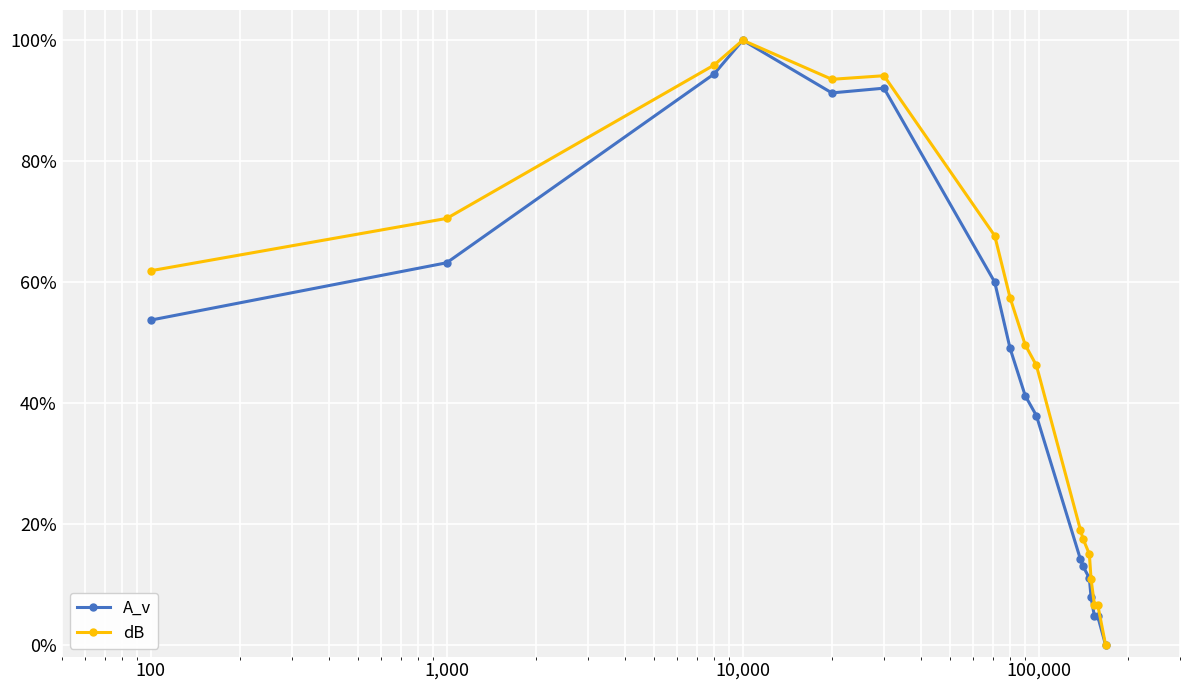

Which series has the largest total across all categories?

dB